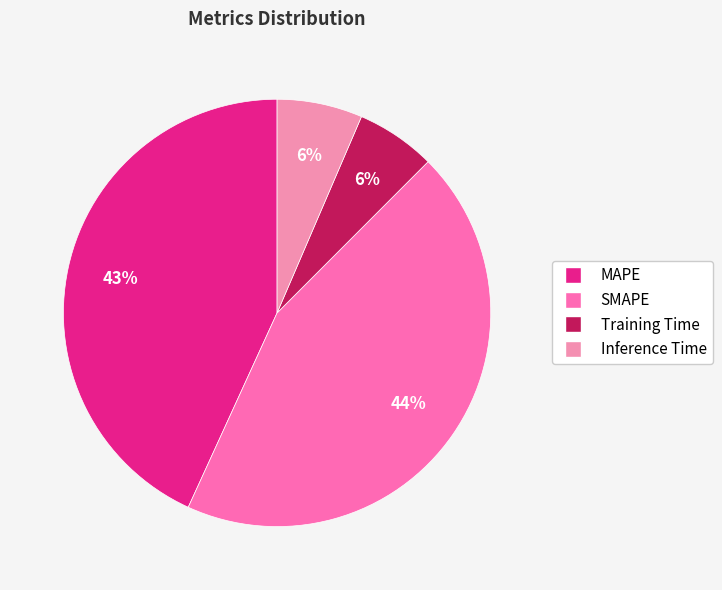

Is there any slice that represents more than half of the pie?

No